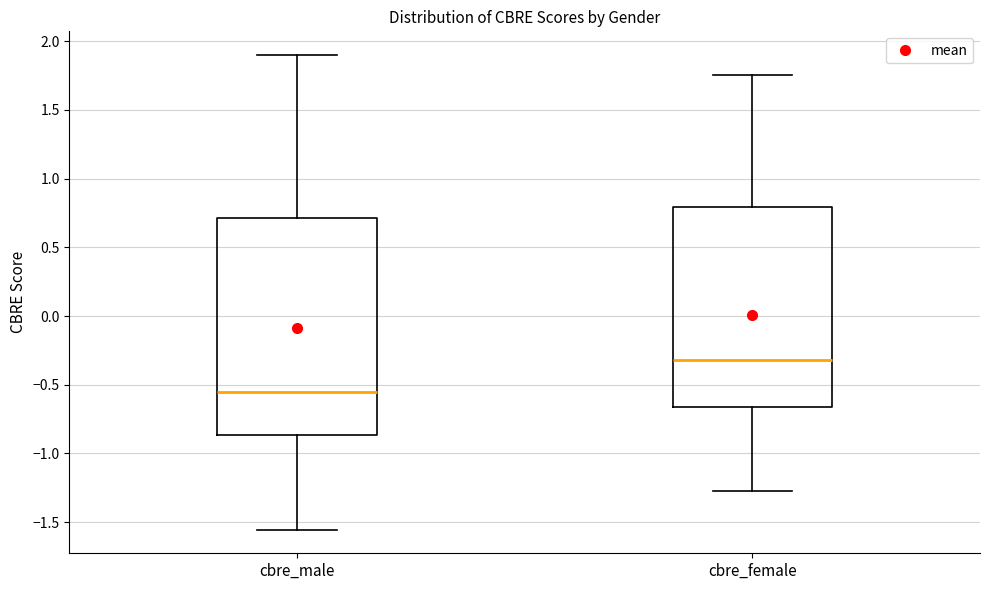

Which box has the highest median line?

cbre_female